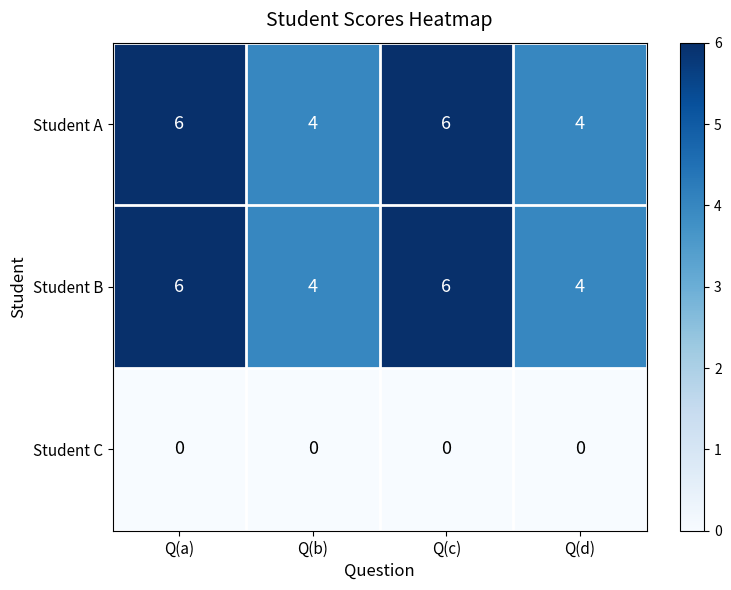

What is the sum of all Student A values?

20